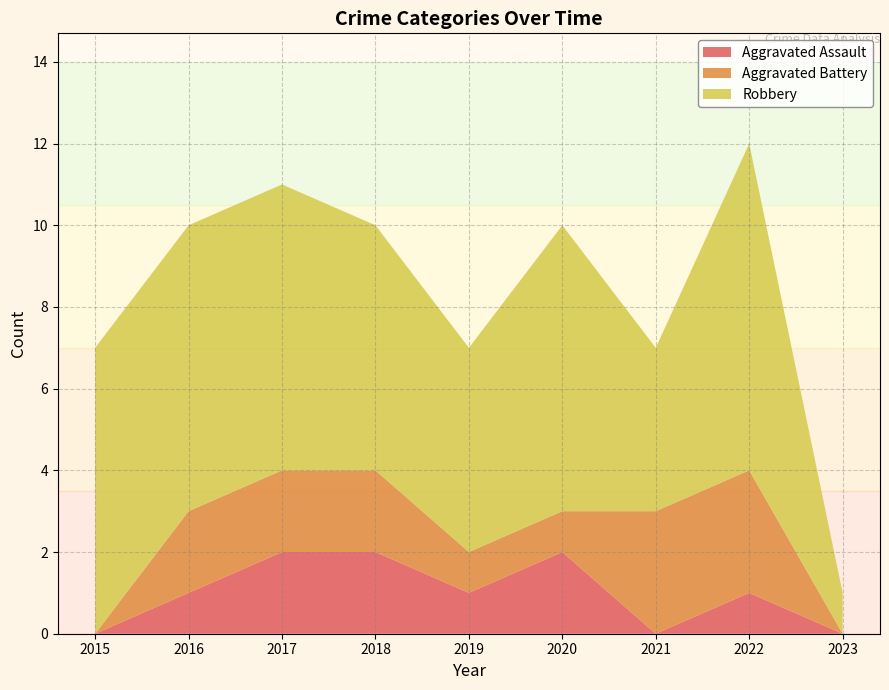

Reading left to right, what are all the values shown in this chart?

Aggravated Assault: 0	1	2	2	1	2	0	1	0
Aggravated Battery: 0	2	2	2	1	1	3	3	0
Robbery: 7	7	7	6	5	7	4	8	1